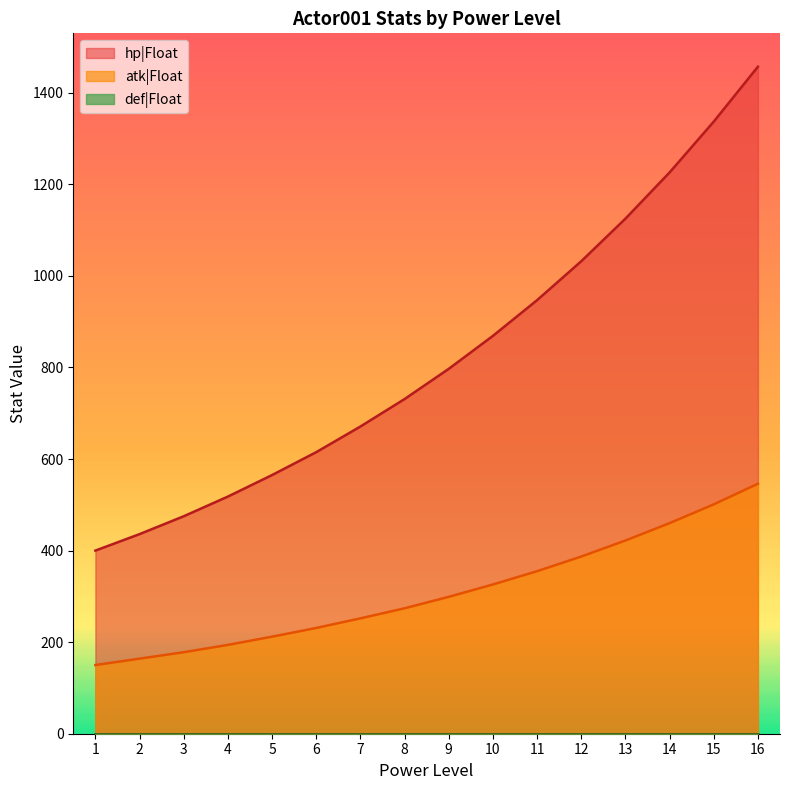

True or false: atk|Float and hp|Float intersect in this chart.

False